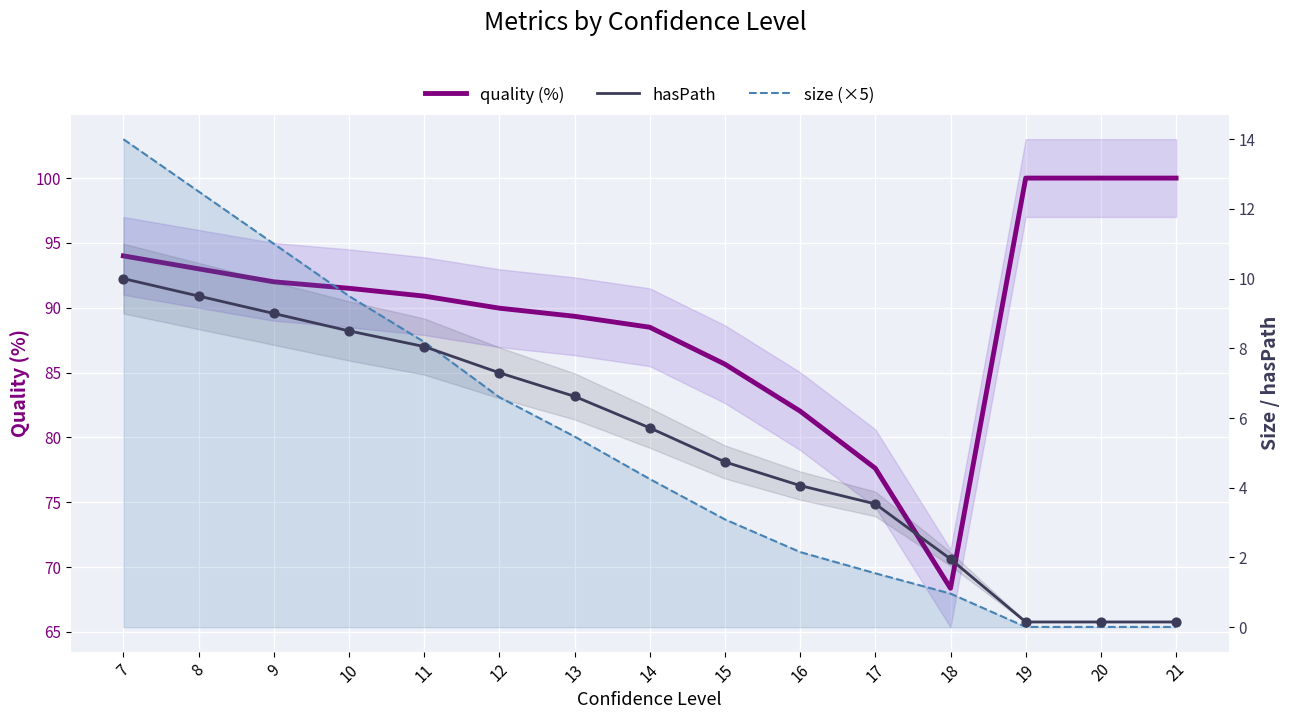

What is the total value across all series at 16?

88.2